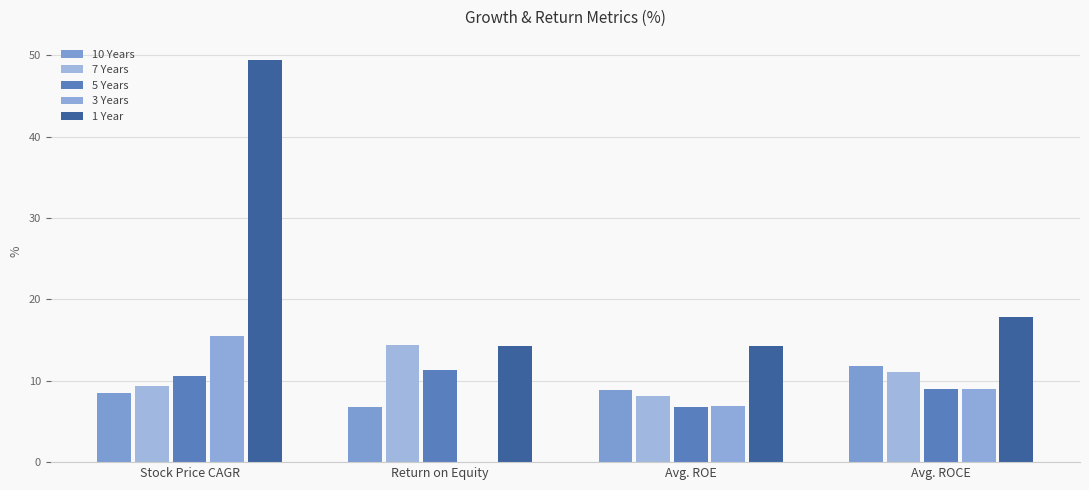

Which series has the largest total across all categories?

1 Year